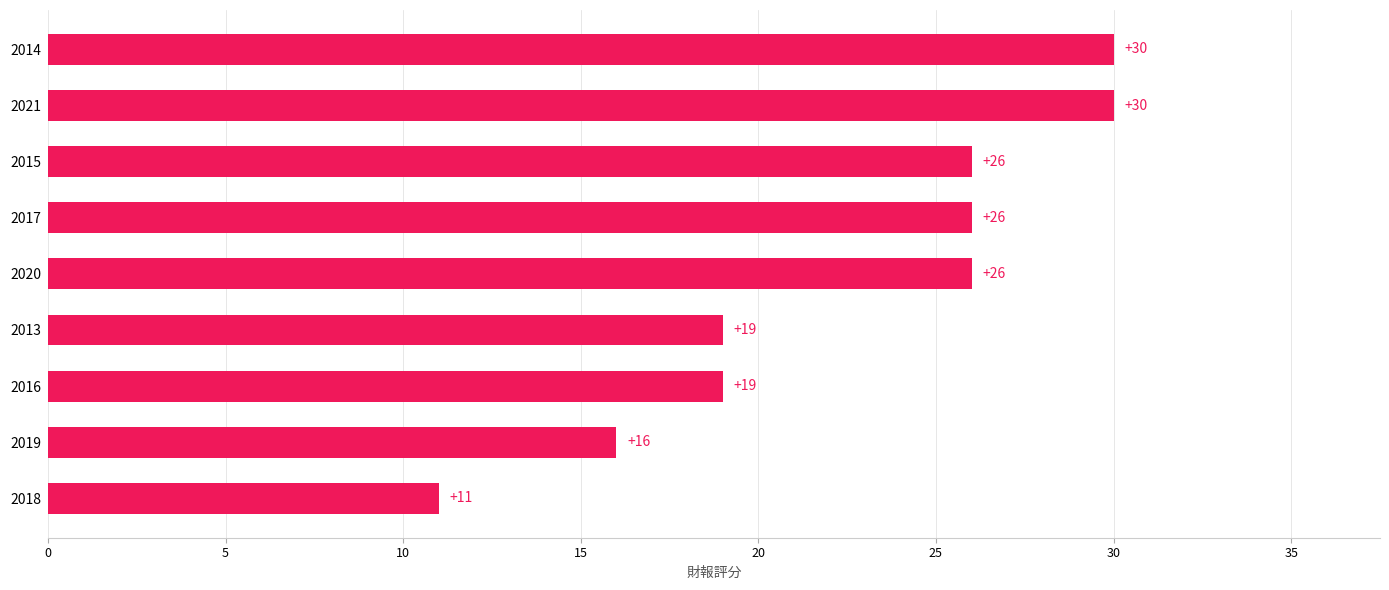

Are the bars horizontal?

Yes